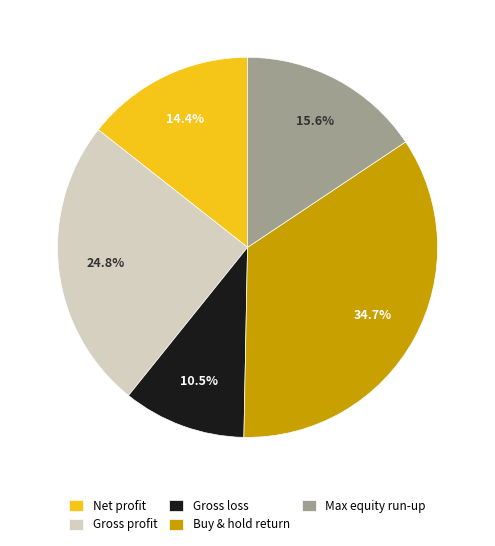

Which slice is the smallest?

Gross loss